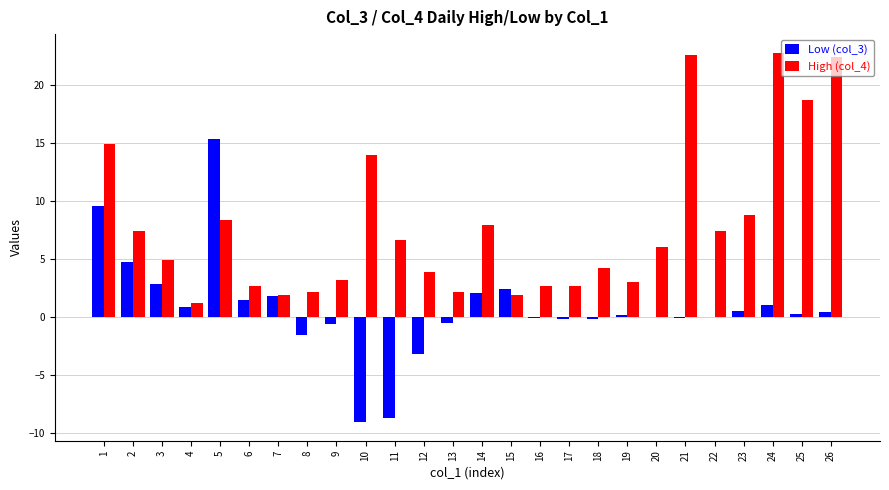

Which series has the largest total across all categories?

High (col_4)